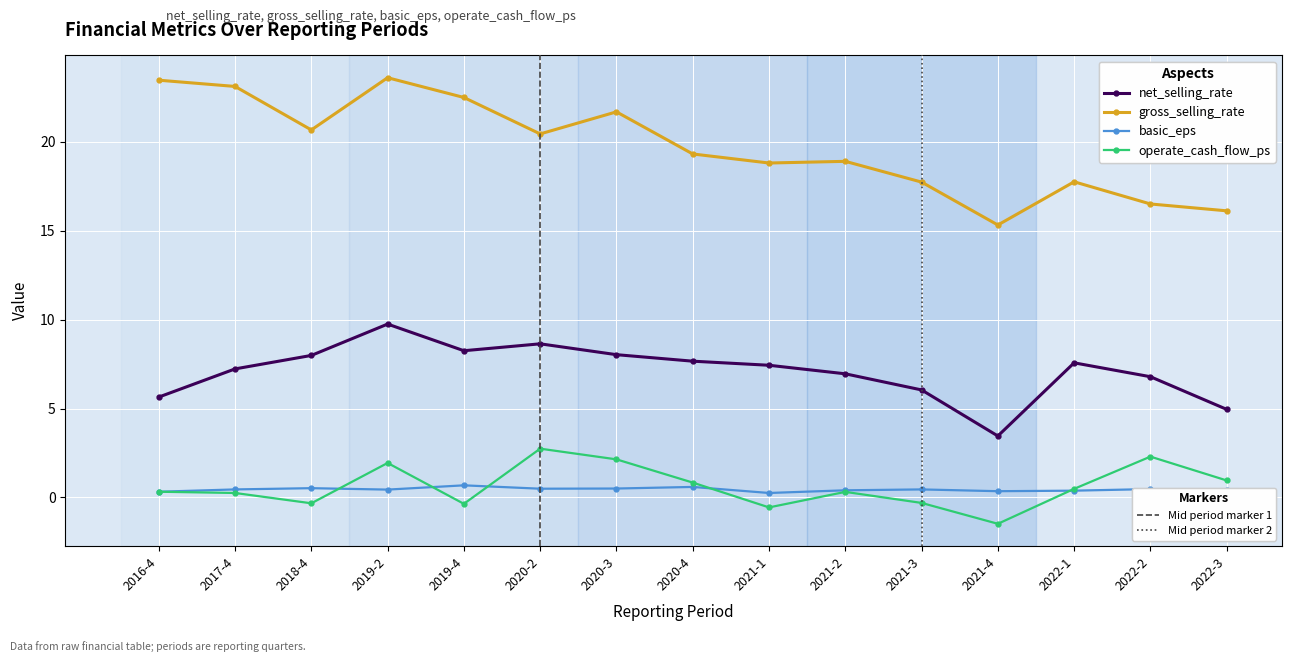

At which category is the sum across all series the highest?

2019-2